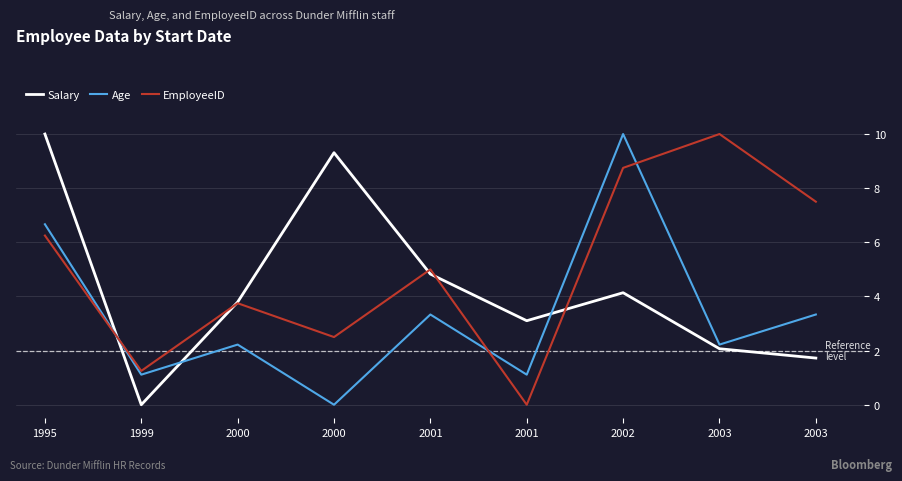

Does the chart display data point markers on the line(s)?

No